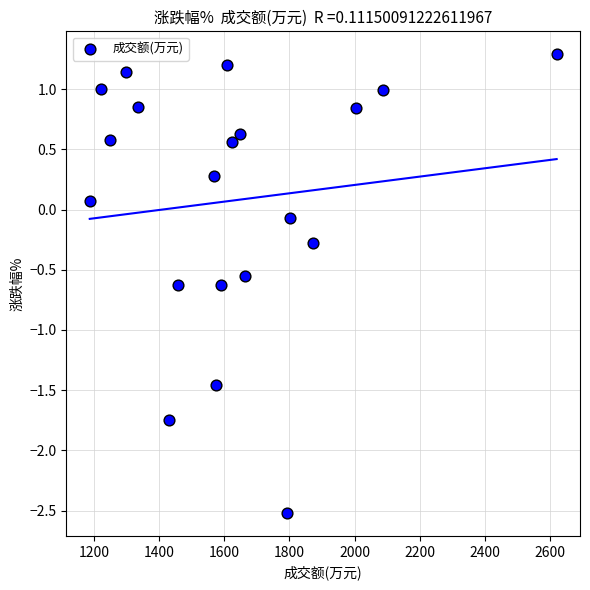

What is the range of X values (max minus min)?

1433.0